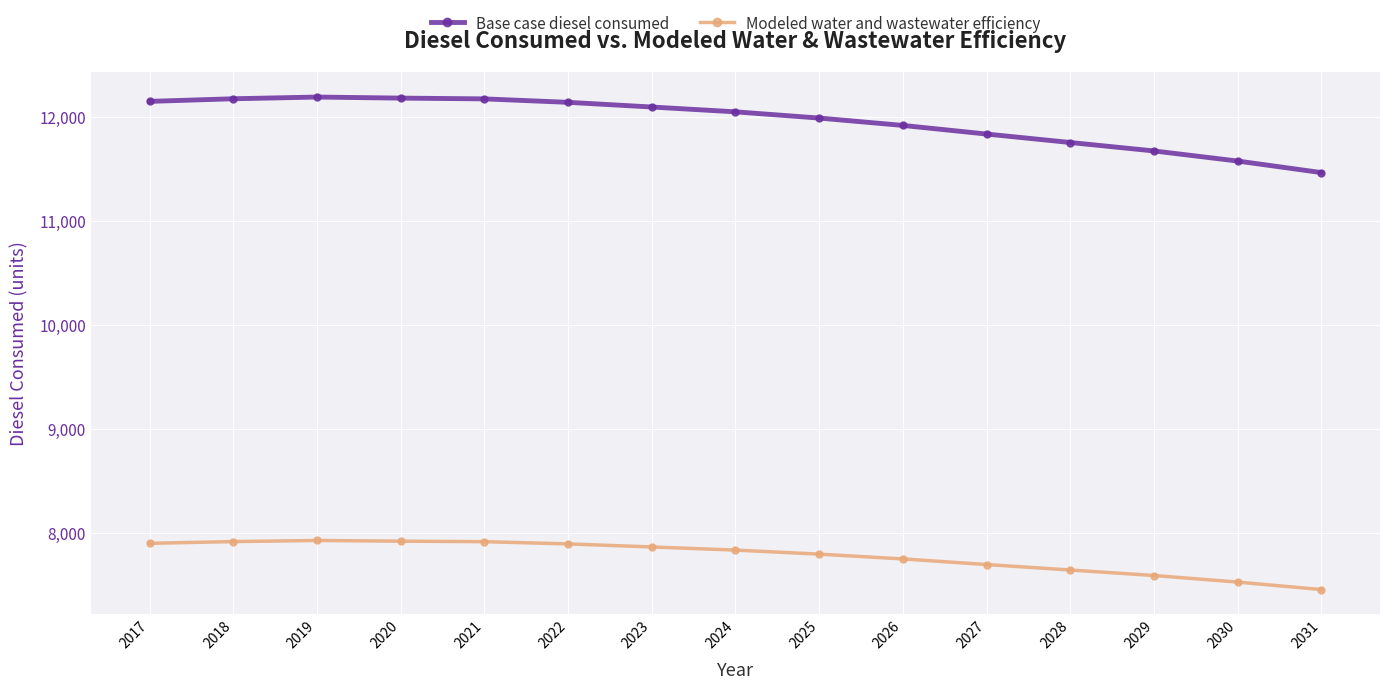

What are all the series names shown in the legend?

Base case diesel consumed, Modeled water and wastewater efficiency